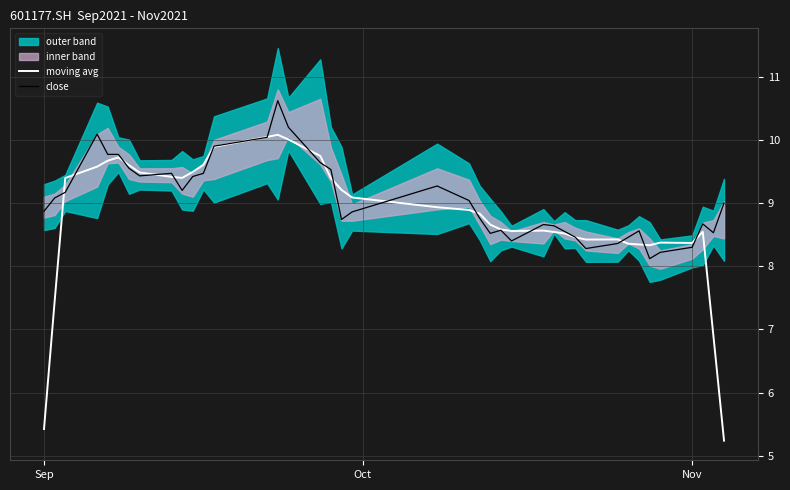

What is the highest value of the moving avg series?

10.1